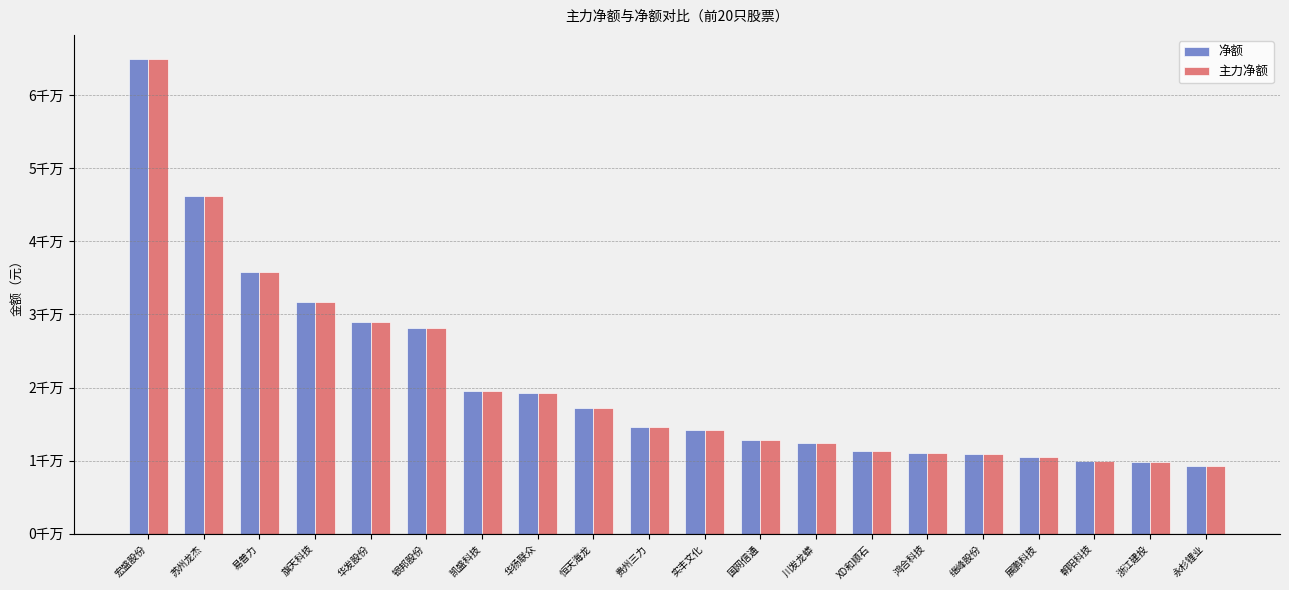

Which category has the lowest value across all series?

永杉锂业